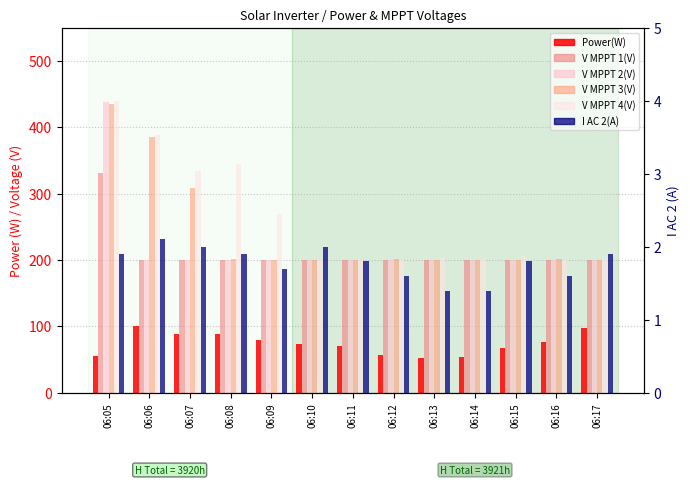

What is the value of the I AC 2(A) bar at the 13th from the left?

1.9